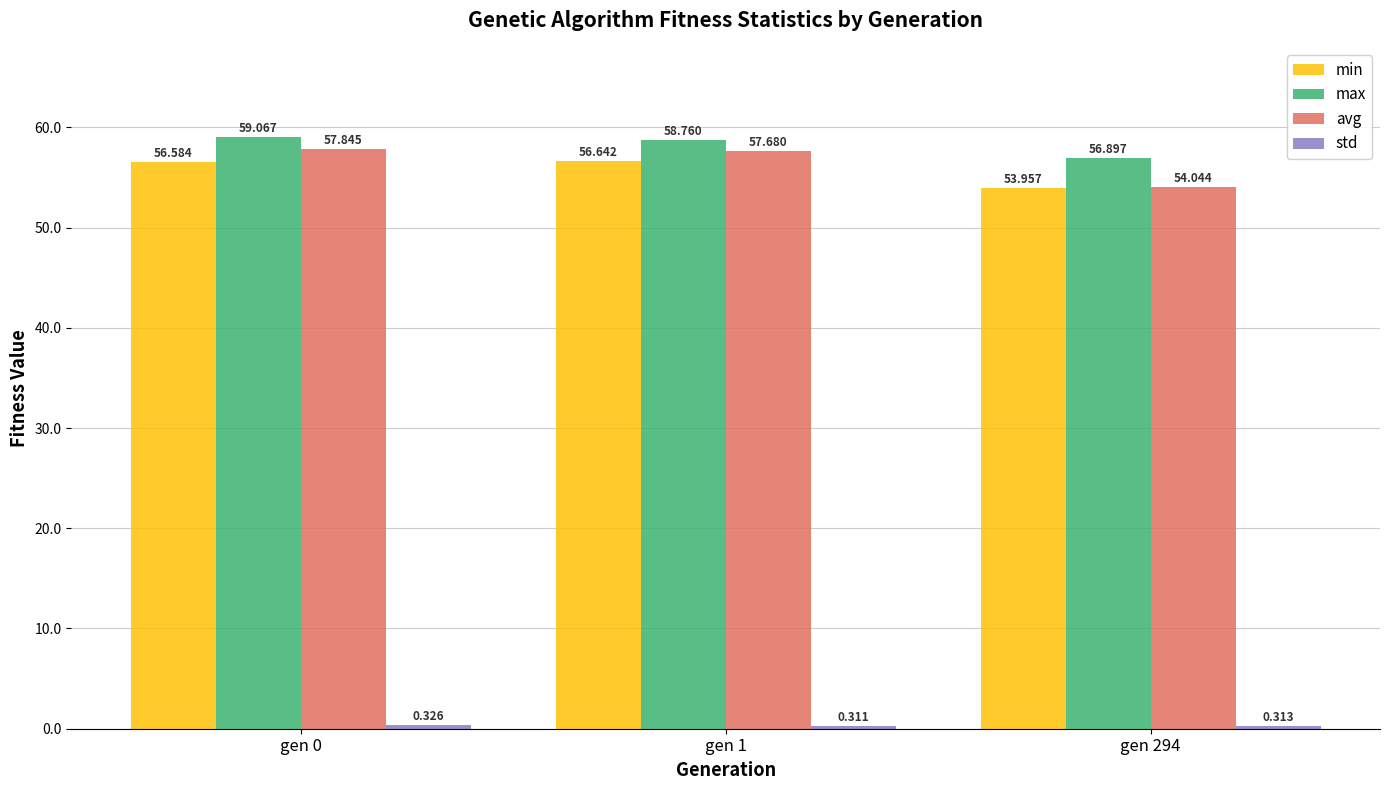

Between gen 1 and gen 294, which series saw the biggest shift?

avg